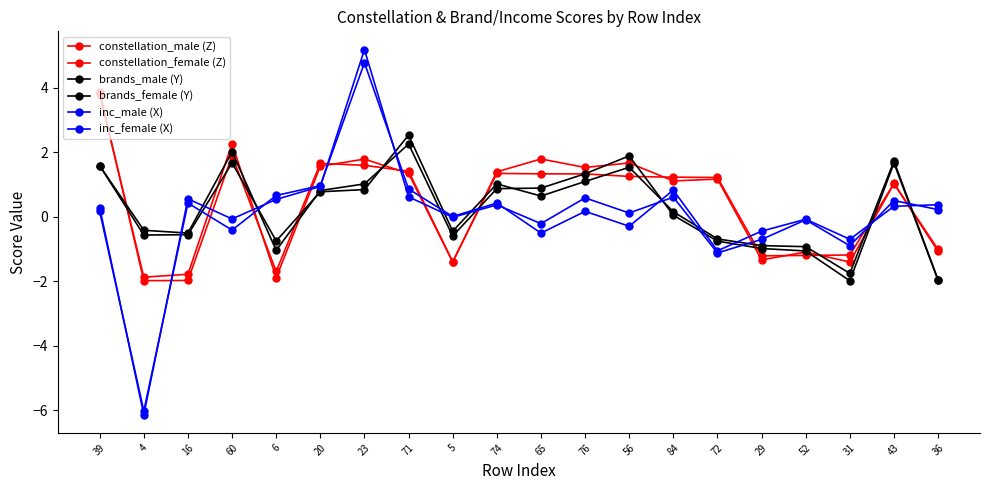

How many series are shown in this chart?

6